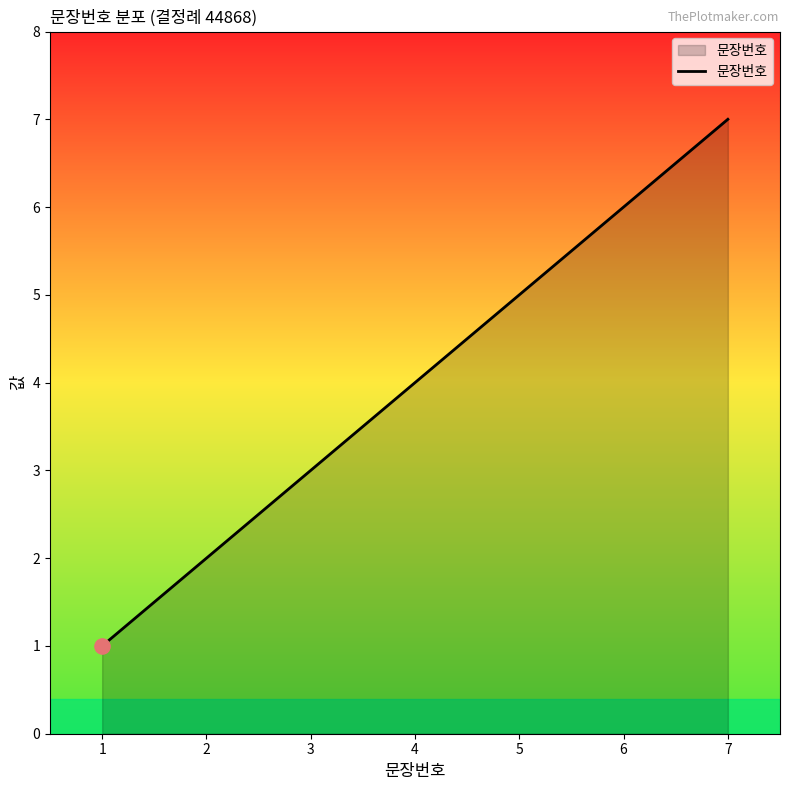

What is the ratio of the value at 4 to the value at 2?

2.0